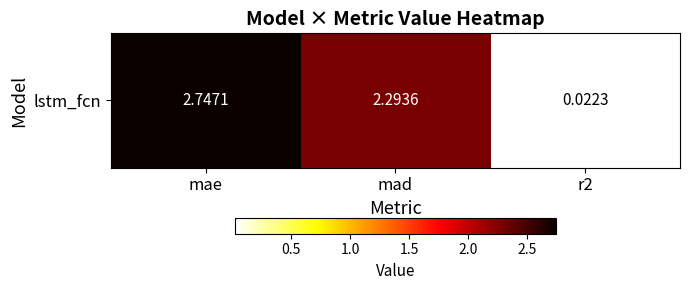

At which label is the value closest to 1?

r2